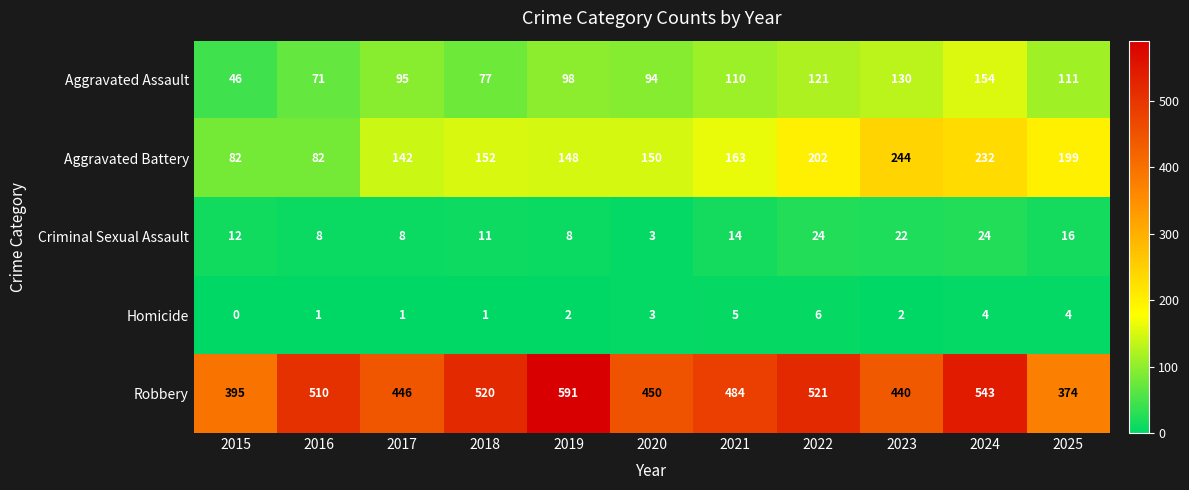

How many categories are shown in the chart?

11